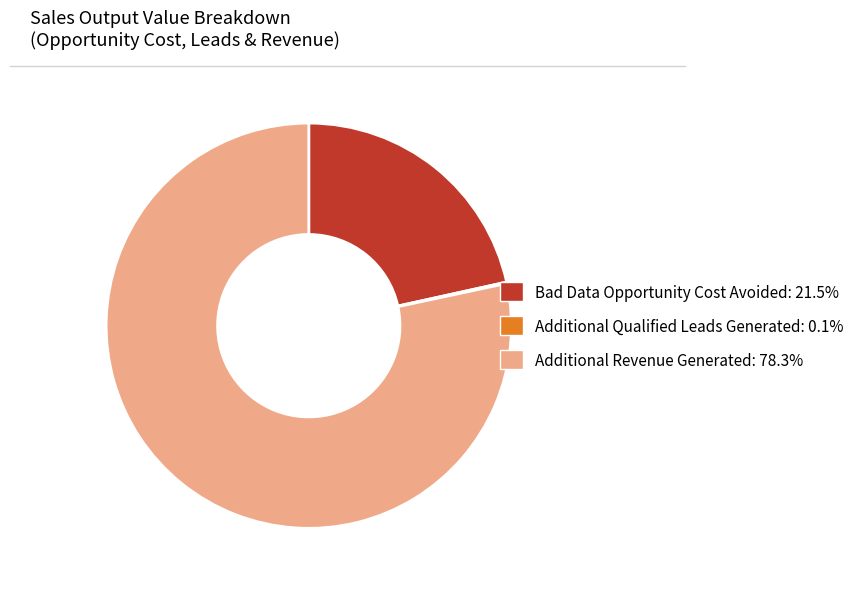

What is the ratio of the value at Additional Revenue Generated: 78.3% to the value at Bad Data Opportunity Cost Avoided: 21.5%?

3.6